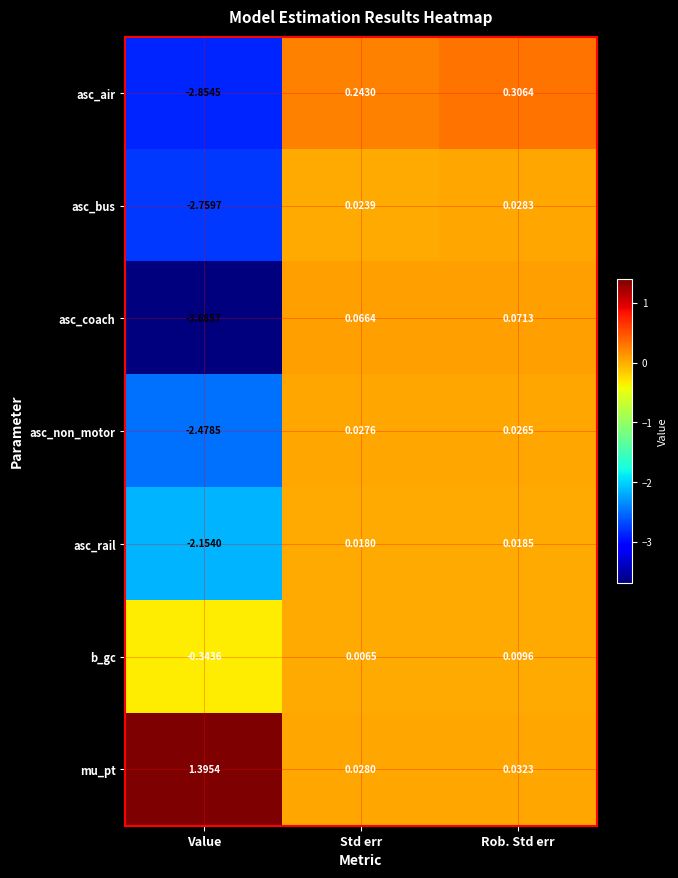

Which series changed the most between Std err and Rob. Std err?

asc_air